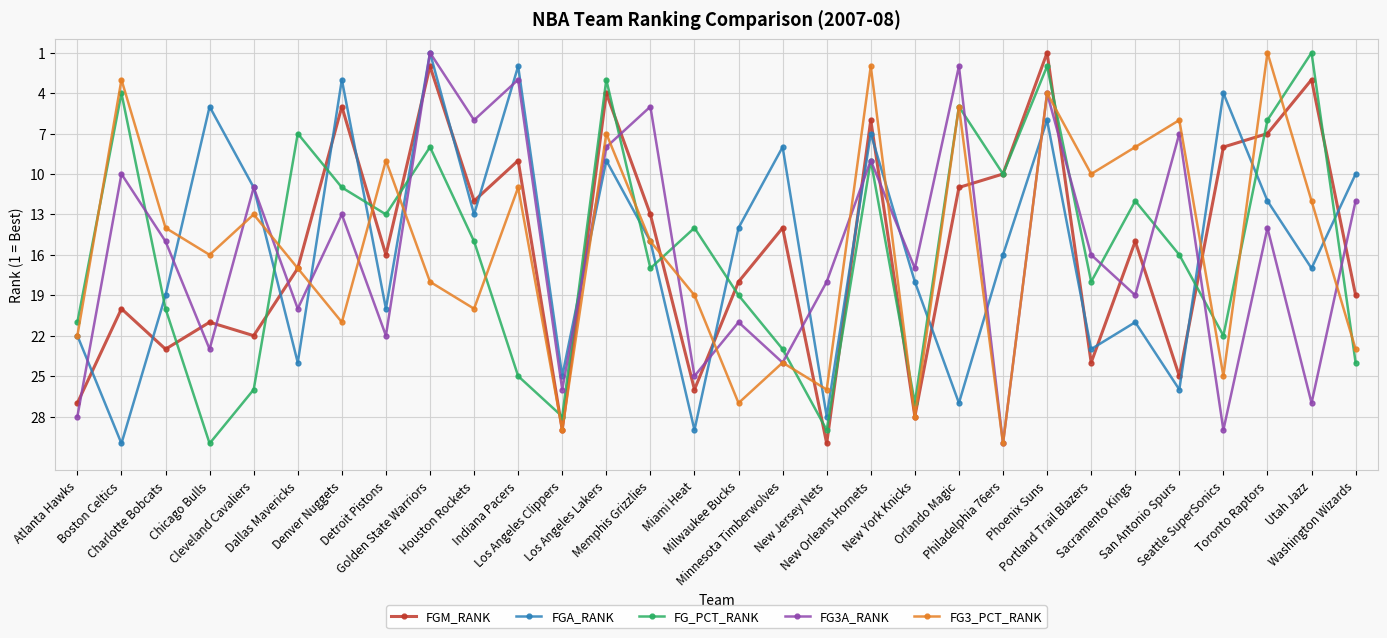

What is the label of the 13th point from the left?

Los Angeles Lakers